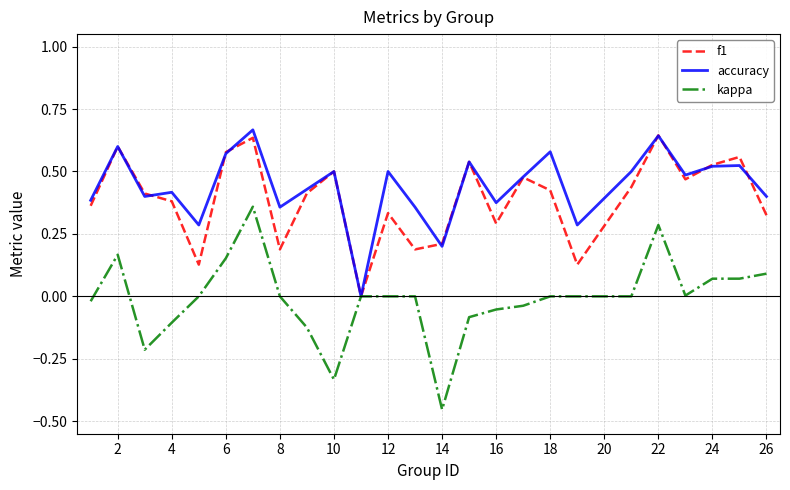

Which series has the widest spread of values?

kappa